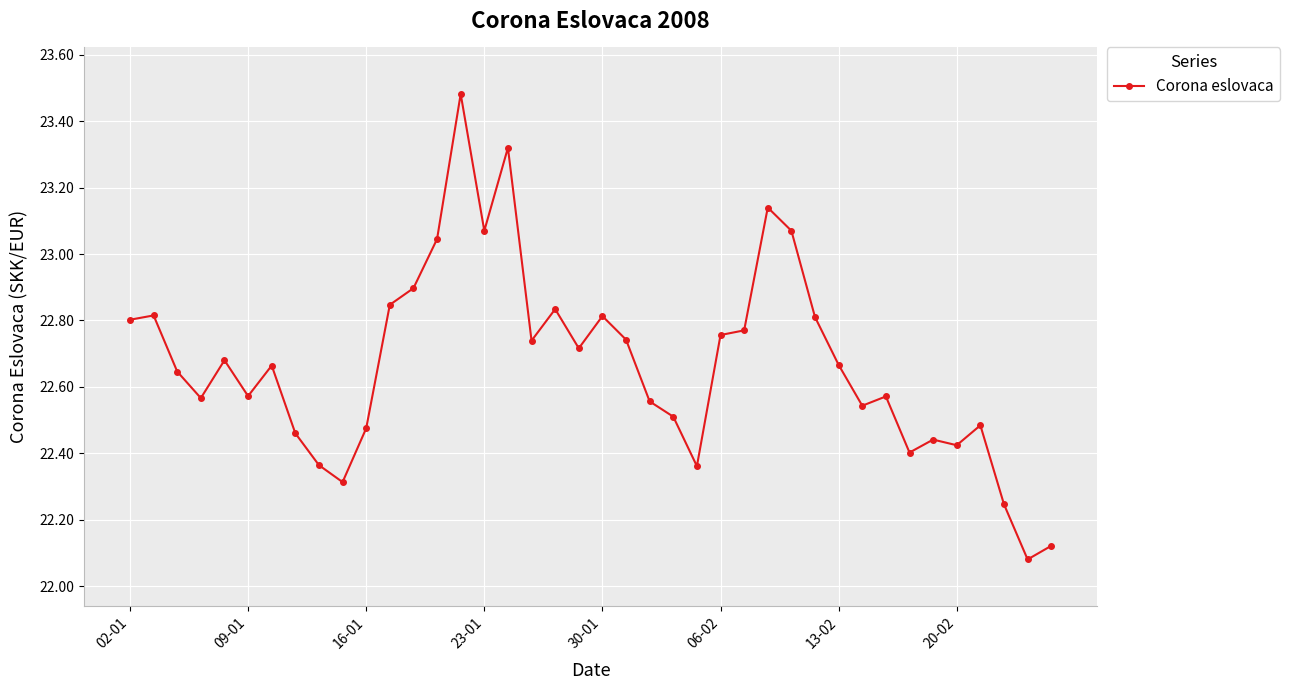

What is the difference between the second highest and minimum values?

1.2